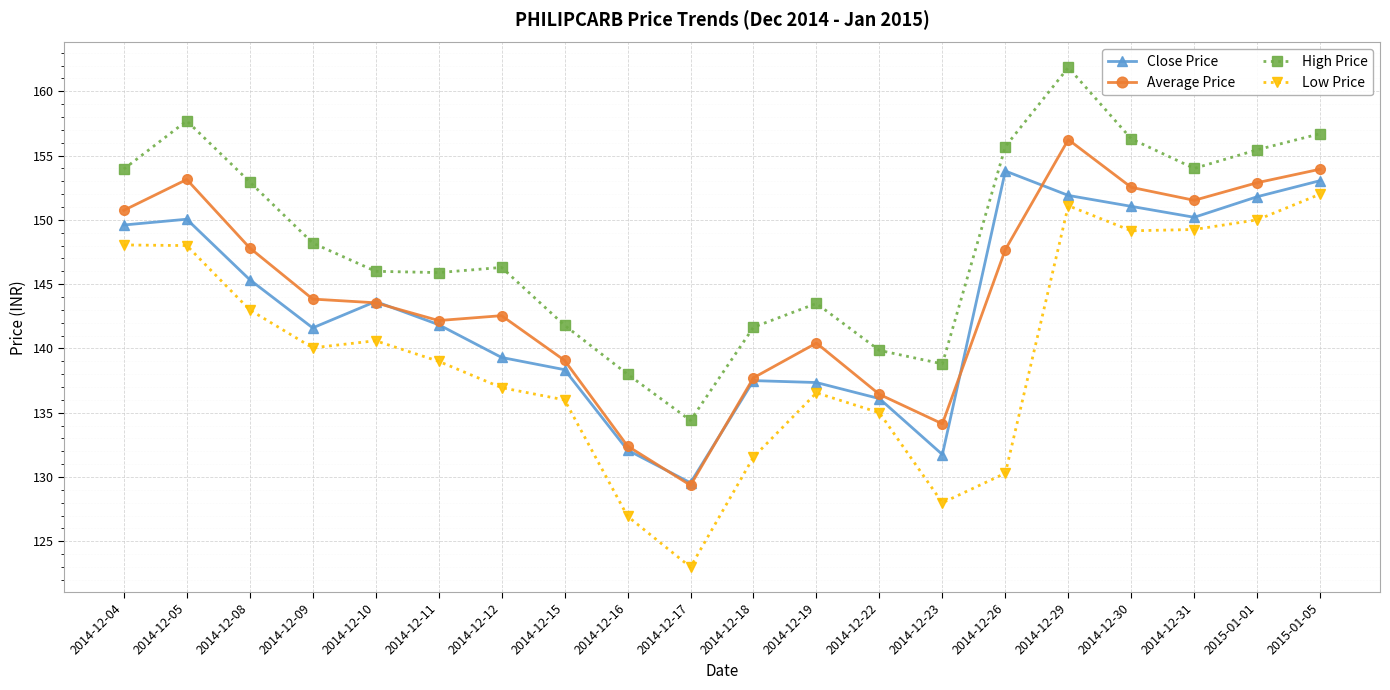

Between 2014-12-10 and 2014-12-12, which series saw the biggest shift?

Close Price